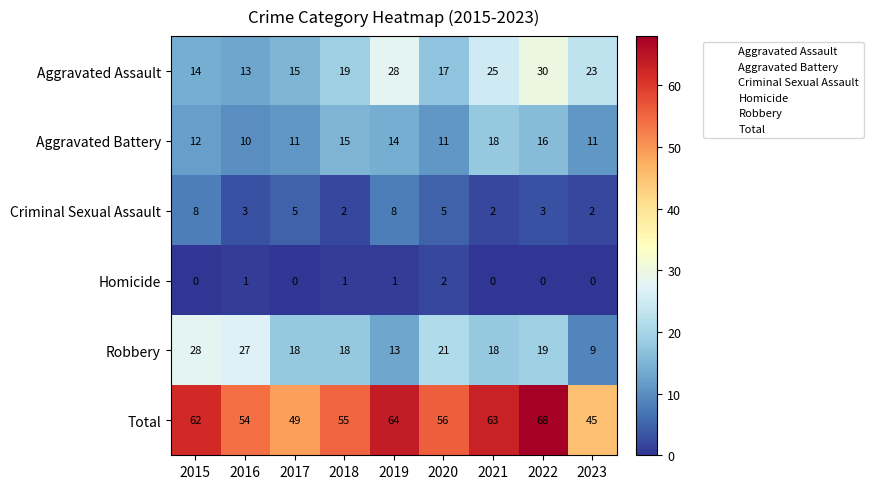

At which category is the sum across all series the highest?

2022